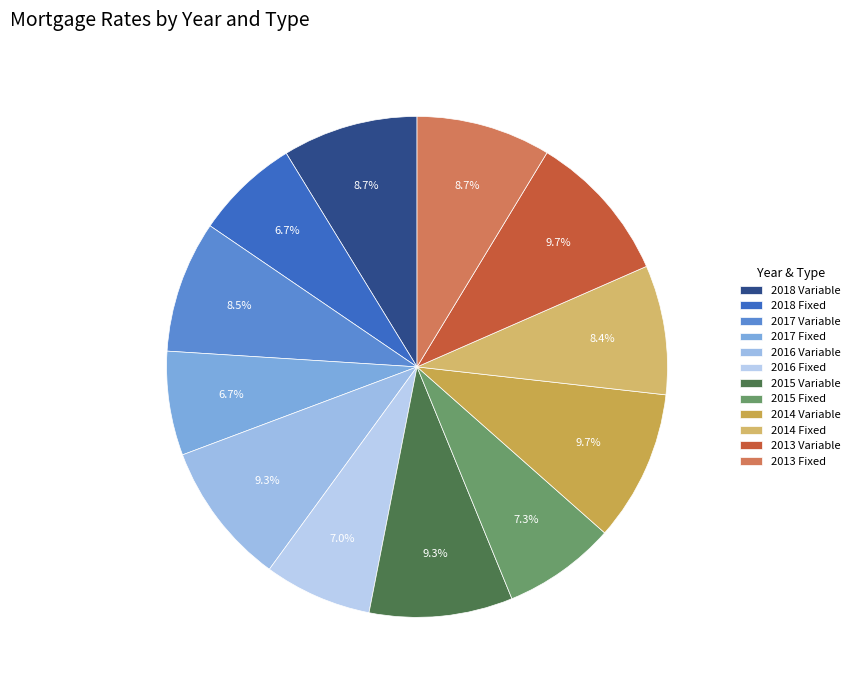

How many slices are in this pie chart?

12